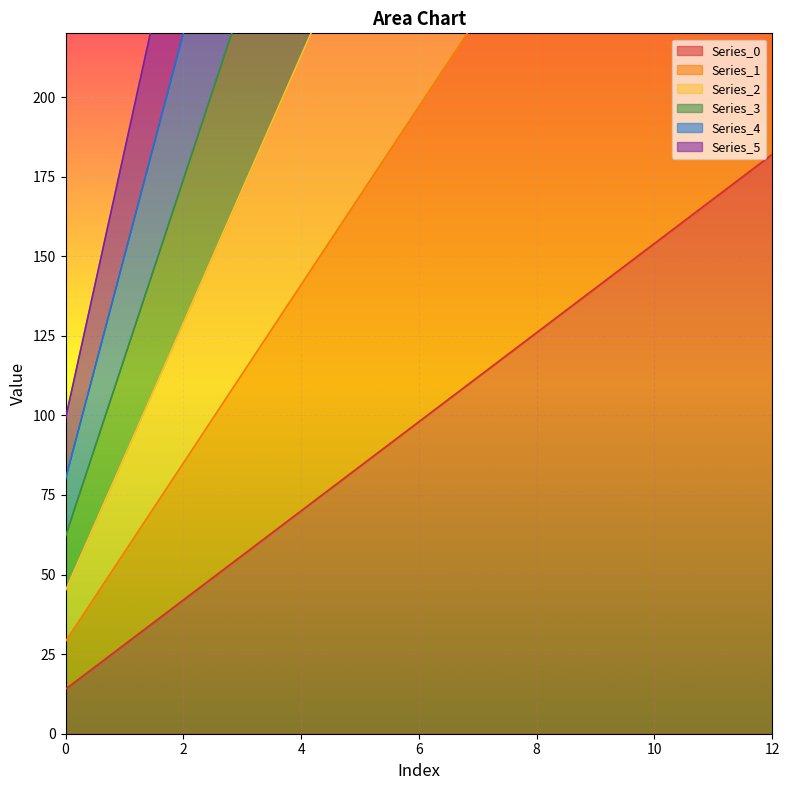

Which has a higher value, 3 or 0?

3